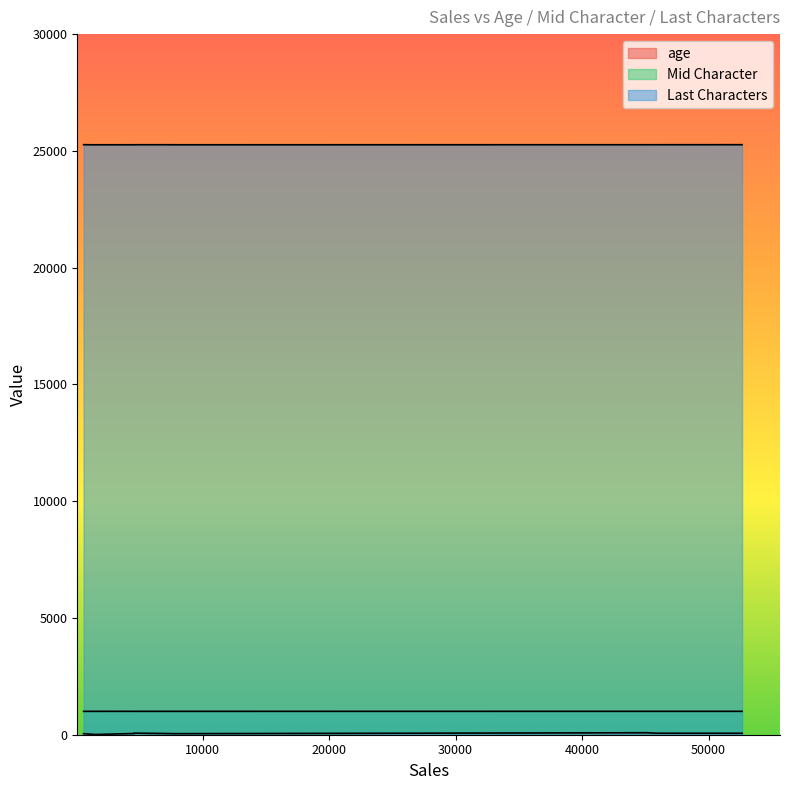

How many lines are shown in the chart?

3